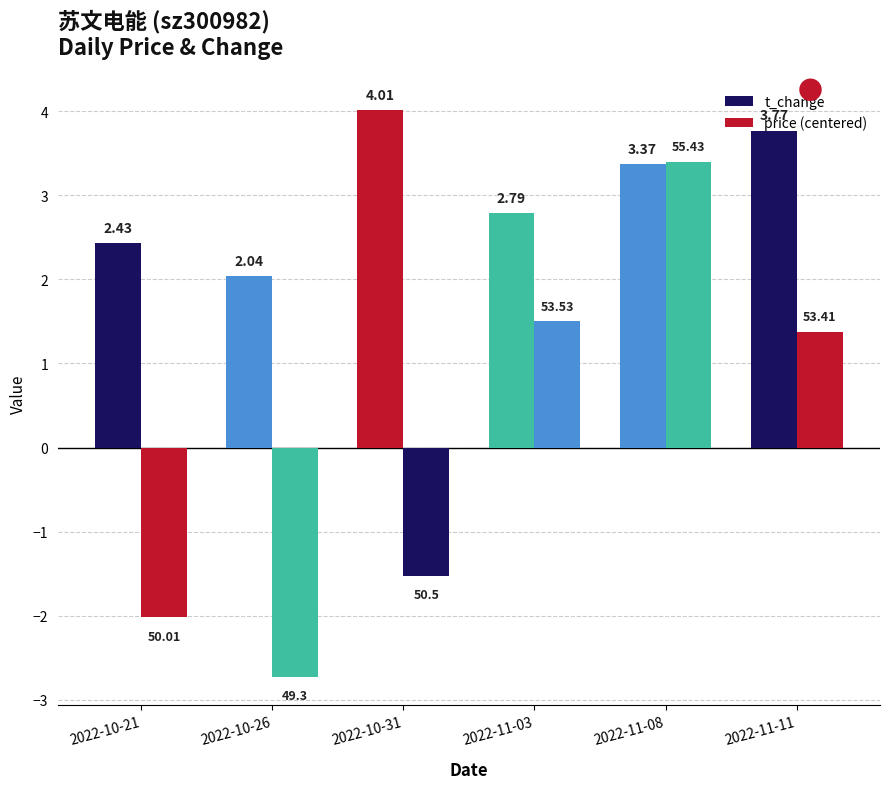

What is the approximate value of price (centered) at 2022-11-11?

1.4